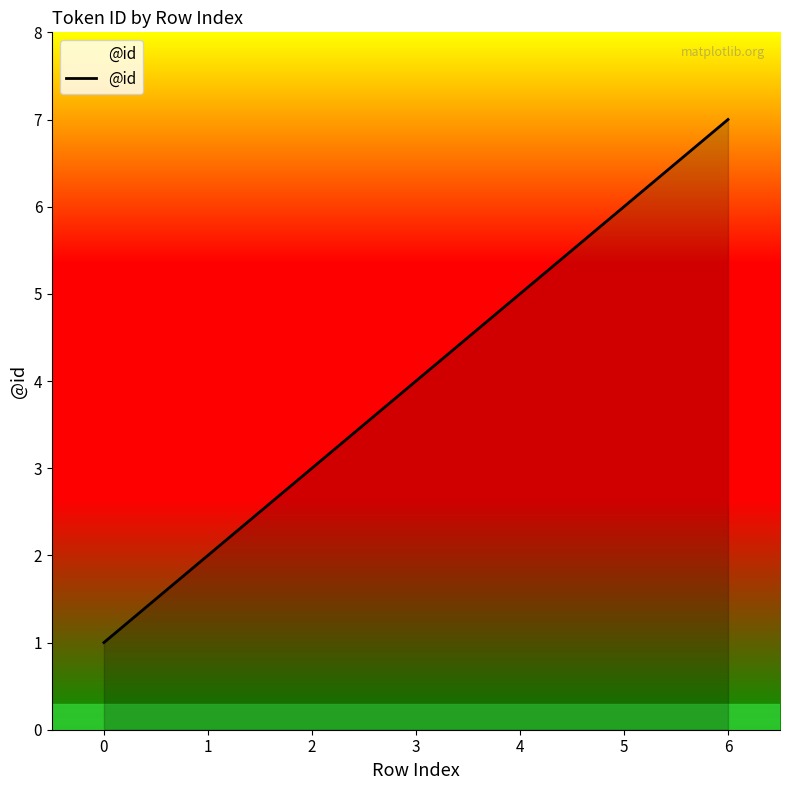

The value at 6 is 3. True or false?

False